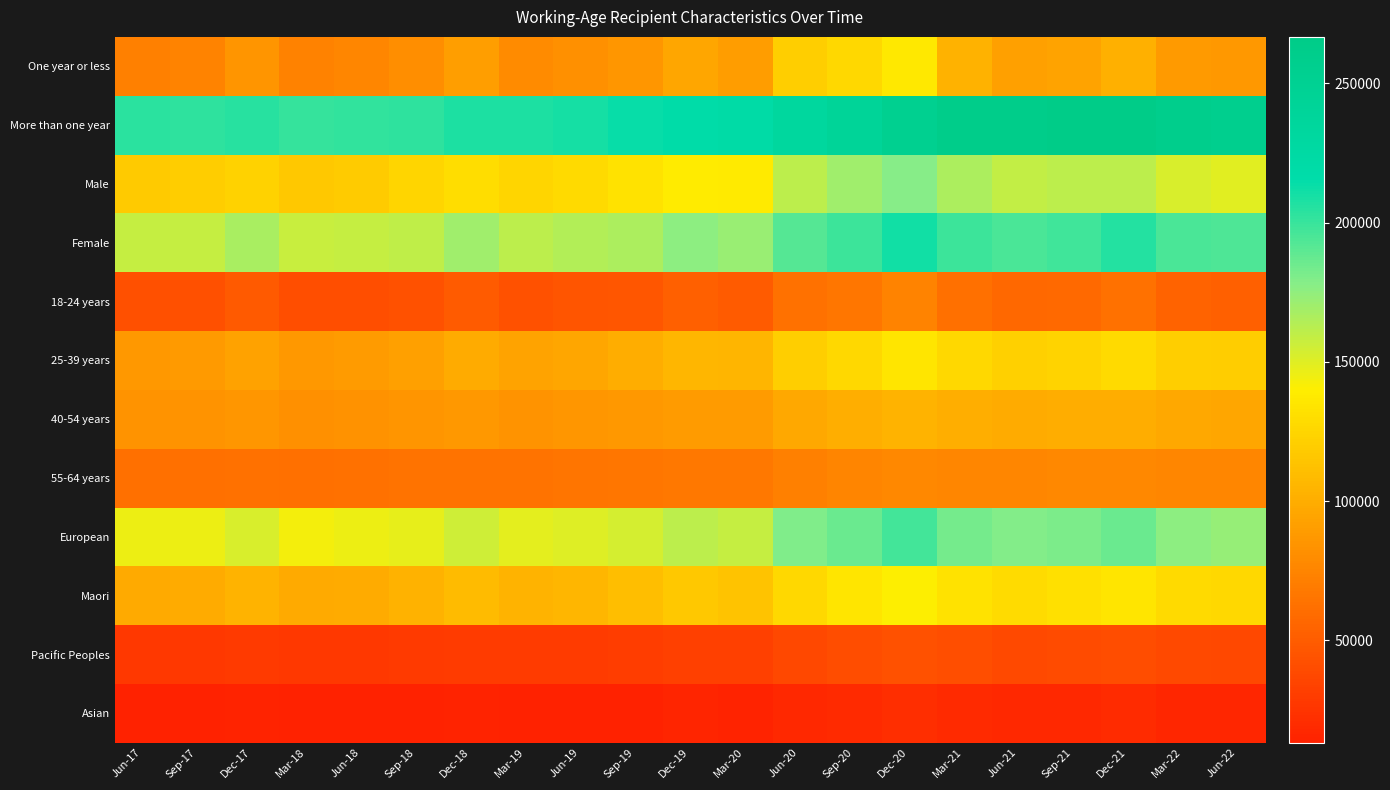

Reading right to left, what are all the values shown in this chart?

One year or less: Jun-22=87132	Mar-22=87876	Dec-21=101439	Sep-21=93621	Jun-21=92121	Mar-21=103182	Dec-20=136074	Sep-20=126645	Jun-20=120975	Mar-20=89721	Dec-19=95790	Sep-19=85686	Jun-19=81798	Mar-19=78948	Dec-18=91263	Sep-18=81054	Jun-18=75660	Mar-18=72810	Dec-17=85074	Sep-17=74271	Jun-17=72558
More than one year: Jun-22=257490	Mar-22=260460	Dec-21=266736	Sep-21=265875	Jun-21=262626	Mar-21=262749	Dec-20=253425	Sep-20=242655	Jun-20=232464	Mar-20=220275	Dec-19=218619	Sep-19=213786	Jun-19=210168	Mar-19=207504	Dec-18=208083	Sep-18=203259	Jun-18=201747	Mar-18=200577	Dec-17=204717	Sep-17=202950	Jun-17=203772
Male: Jun-22=149733	Mar-22=152628	Dec-21=161715	Sep-21=161130	Jun-21=159006	Mar-21=166650	Dec-20=177639	Sep-20=170382	Jun-20=161526	Mar-20=137877	Dec-19=138267	Sep-19=132960	Jun-19=127965	Mar-19=125058	Dec-18=129606	Sep-18=124173	Jun-18=119112	Mar-18=116514	Dec-17=123030	Sep-17=119343	Jun-17=117831
Female: Jun-22=193788	Mar-22=194685	Dec-21=205371	Sep-21=197538	Jun-21=195036	Mar-21=198690	Dec-20=211287	Sep-20=198534	Jun-20=191655	Mar-20=172023	Dec-19=176112	Sep-19=166512	Jun-19=164004	Mar-19=161394	Dec-18=169740	Sep-18=160140	Jun-18=158298	Mar-18=156876	Dec-17=166761	Sep-17=157878	Jun-17=158502
18-24 years: Jun-22=52803	Mar-22=54696	Dec-21=63387	Sep-21=58191	Jun-21=57663	Mar-21=62472	Dec-20=73812	Sep-20=66288	Jun-20=63510	Mar-20=49293	Dec-19=52191	Sep-19=46521	Jun-19=45201	Mar-19=43884	Dec-18=49272	Sep-18=43410	Jun-18=41913	Mar-18=41370	Dec-17=47928	Sep-17=42372	Jun-17=42615
25-39 years: Jun-22=119367	Mar-22=120726	Dec-21=128046	Sep-21=124155	Jun-21=121824	Mar-21=126177	Dec-20=134682	Sep-20=126837	Jun-20=121032	Mar-20=104472	Dec-19=106101	Sep-19=99636	Jun-19=96225	Mar-19=94029	Dec-18=98865	Sep-18=92340	Jun-18=89268	Mar-18=87483	Dec-17=93297	Sep-17=88122	Jun-17=87483
40-54 years: Jun-22=95946	Mar-22=96702	Dec-21=99654	Sep-21=99888	Jun-21=99060	Mar-21=101172	Dec-20=104220	Sep-20=101235	Jun-20=97050	Mar-20=88881	Dec-19=89268	Sep-19=87354	Jun-19=85587	Mar-19=84366	Dec-18=86652	Sep-18=84711	Jun-18=83079	Mar-18=82248	Dec-17=85659	Sep-17=84288	Jun-17=84309
55-64 years: Jun-22=76506	Mar-22=76212	Dec-21=77085	Sep-21=77256	Jun-21=76197	Mar-21=76113	Dec-20=76785	Sep-20=74943	Jun-20=71847	Mar-20=67350	Dec-19=66852	Sep-19=65958	Jun-19=64956	Mar-19=64167	Dec-18=64557	Sep-18=63852	Jun-18=63147	Mar-18=62283	Dec-17=62904	Sep-17=62436	Jun-17=61923
European: Jun-22=173610	Mar-22=175848	Dec-21=186039	Sep-21=180600	Jun-21=179205	Mar-21=183555	Dec-20=196578	Sep-20=186012	Jun-20=179646	Mar-20=158085	Dec-19=161031	Sep-19=152907	Jun-19=150351	Mar-19=148071	Dec-18=155271	Sep-18=147375	Jun-18=145020	Mar-18=143358	Dec-17=151980	Sep-17=144984	Jun-17=145206
Maori: Jun-22=127062	Mar-22=127980	Dec-21=134163	Sep-21=131685	Jun-21=128877	Mar-21=132810	Dec-20=140103	Sep-20=134073	Jun-20=127116	Mar-20=114147	Dec-19=116271	Sep-19=110562	Jun-19=106218	Mar-19=103872	Dec-18=109005	Sep-18=103293	Jun-18=99360	Mar-18=97488	Dec-17=103917	Sep-17=99351	Jun-17=97716
Pacific Peoples: Jun-22=37950	Mar-22=38442	Dec-21=40665	Sep-21=39864	Jun-21=39006	Mar-21=41109	Dec-20=43071	Sep-20=40224	Jun-20=37311	Mar-20=32277	Dec-19=32325	Sep-19=30963	Jun-19=30054	Mar-19=29205	Dec-18=29808	Sep-18=28659	Jun-18=27696	Mar-18=27309	Dec-17=28362	Sep-17=27234	Jun-17=27216
Asian: Jun-22=16608	Mar-22=16890	Dec-21=19464	Sep-21=18042	Jun-21=17772	Mar-21=18687	Dec-20=21255	Sep-20=18756	Jun-20=17637	Mar-20=14403	Dec-19=15270	Sep-19=14028	Jun-19=13872	Mar-19=13575	Dec-18=14874	Sep-18=13635	Jun-18=13473	Mar-18=13269	Dec-17=14934	Sep-17=13440	Jun-17=13719